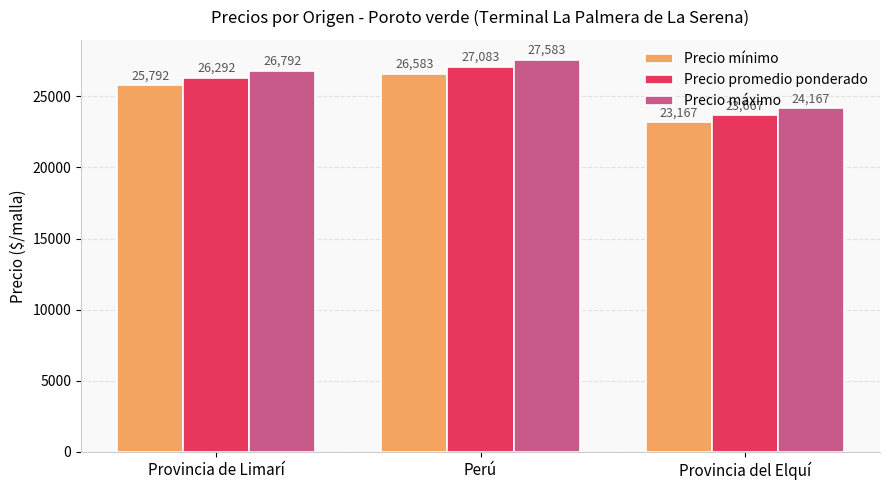

Is it true that Precio promedio ponderado equals 23667 at Provincia del Elquí?

True